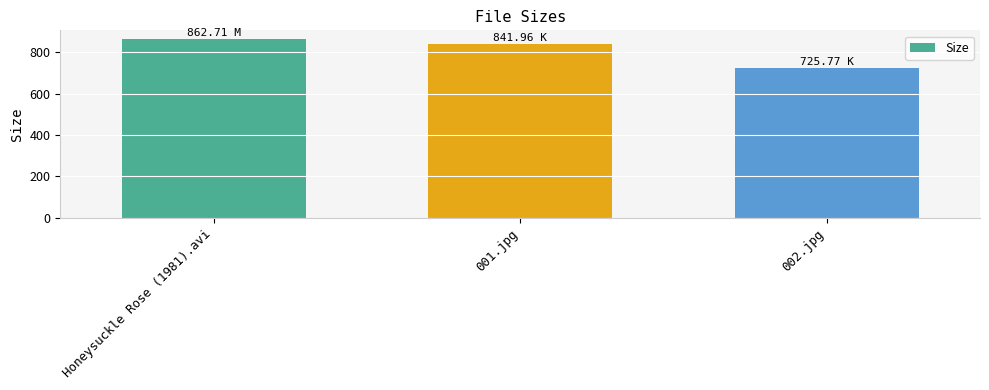

Reading left to right, extract all data points from this chart.

862.7	842.0	725.8